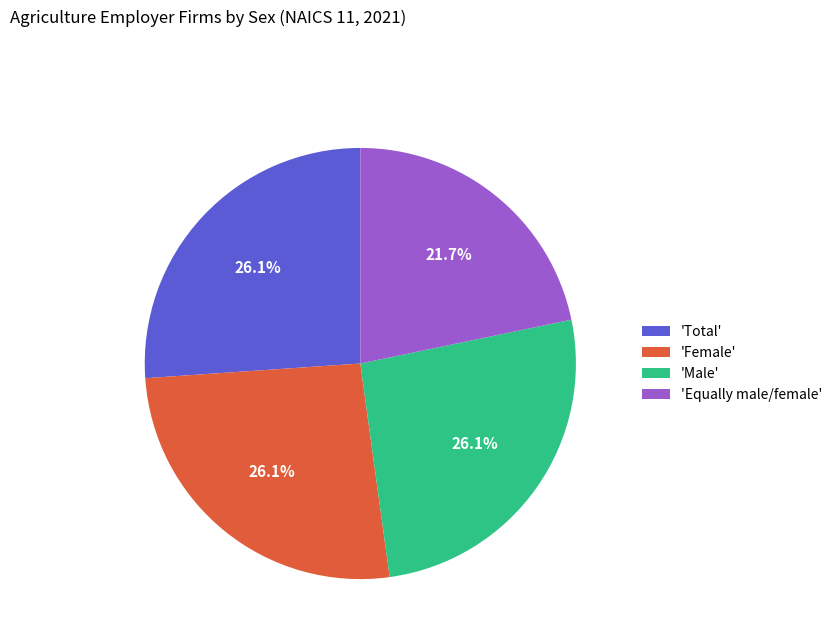

Which slice is the smallest?

'Equally male/female'